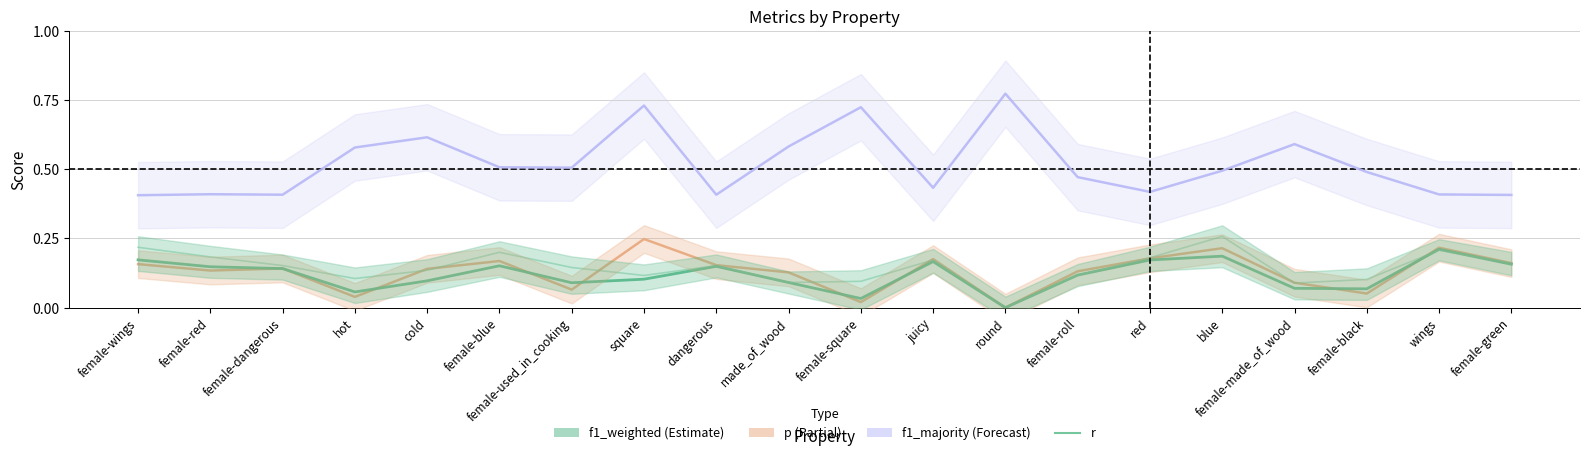

Is the value of f1_majority at hot greater than the value of p at square?

Yes